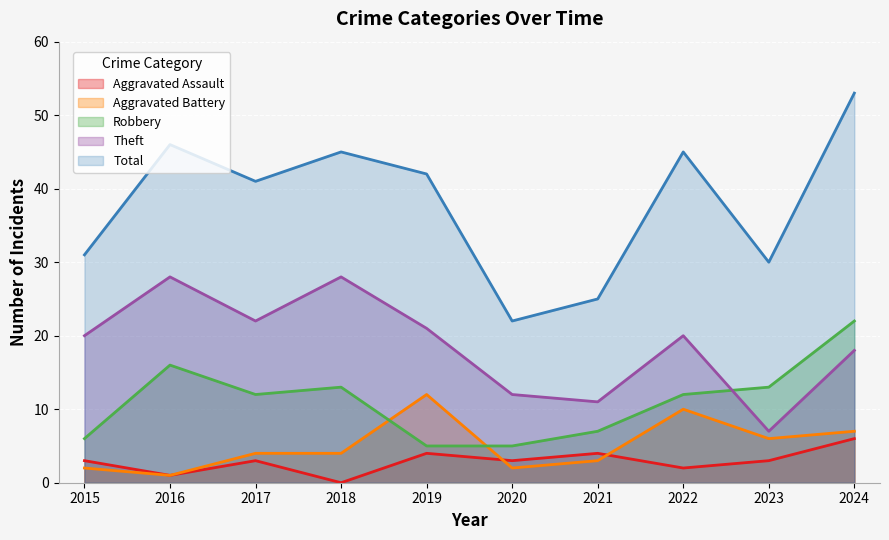

What is the total value across all series at 2015?

62